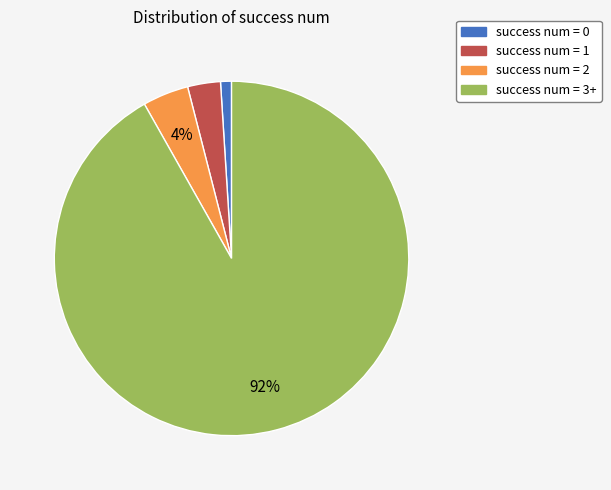

Combined, do success num = 1 and success num = 0 account for over 50%?

No